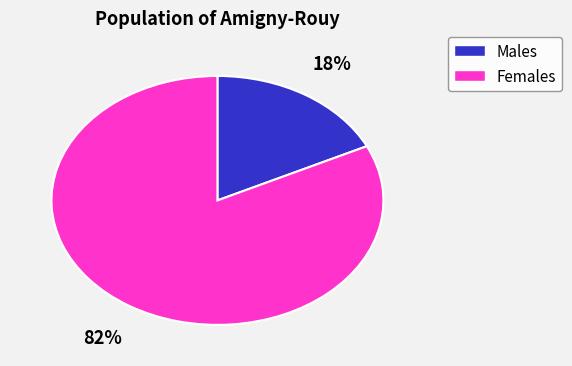

What is the majority slice?

Females